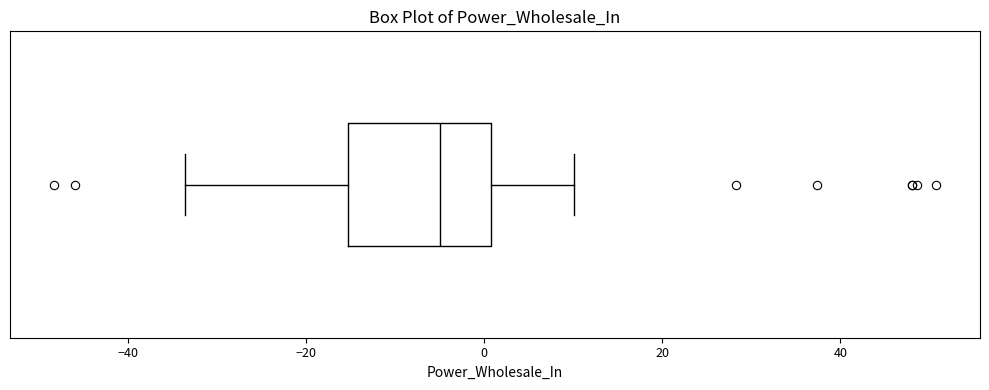

Read this box plot against the x-axis: the position of the median line, the range covered by the box, and the ends of both whiskers. The values are not printed on the chart, so give them approximately, as read against the axis.

median -4, box -16 to 0, whiskers -34 to 10